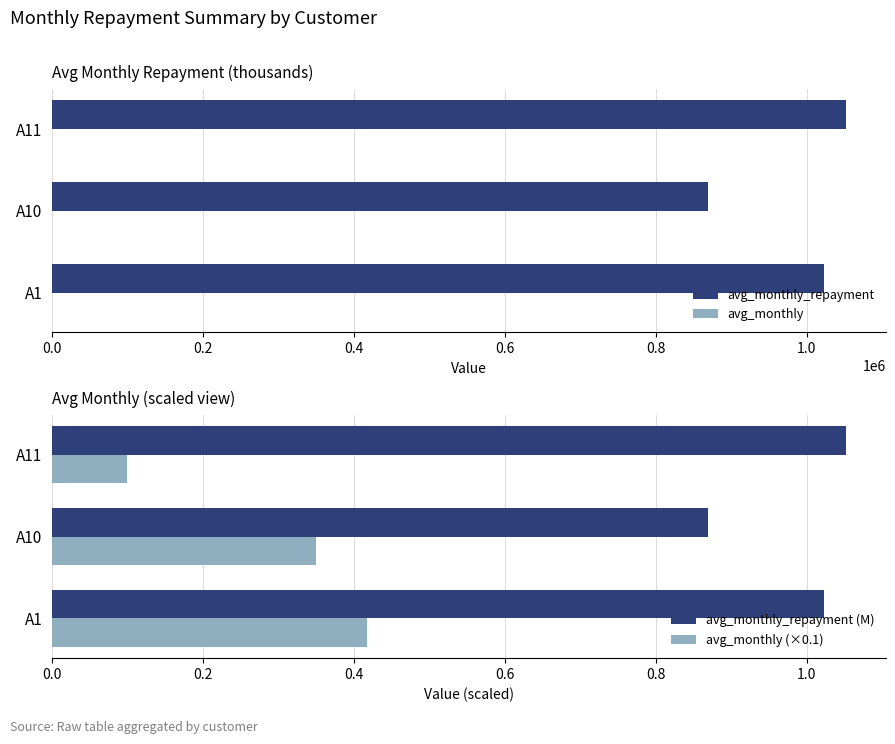

At which label is avg_monthly_repayment (M) closest to 0?

A10